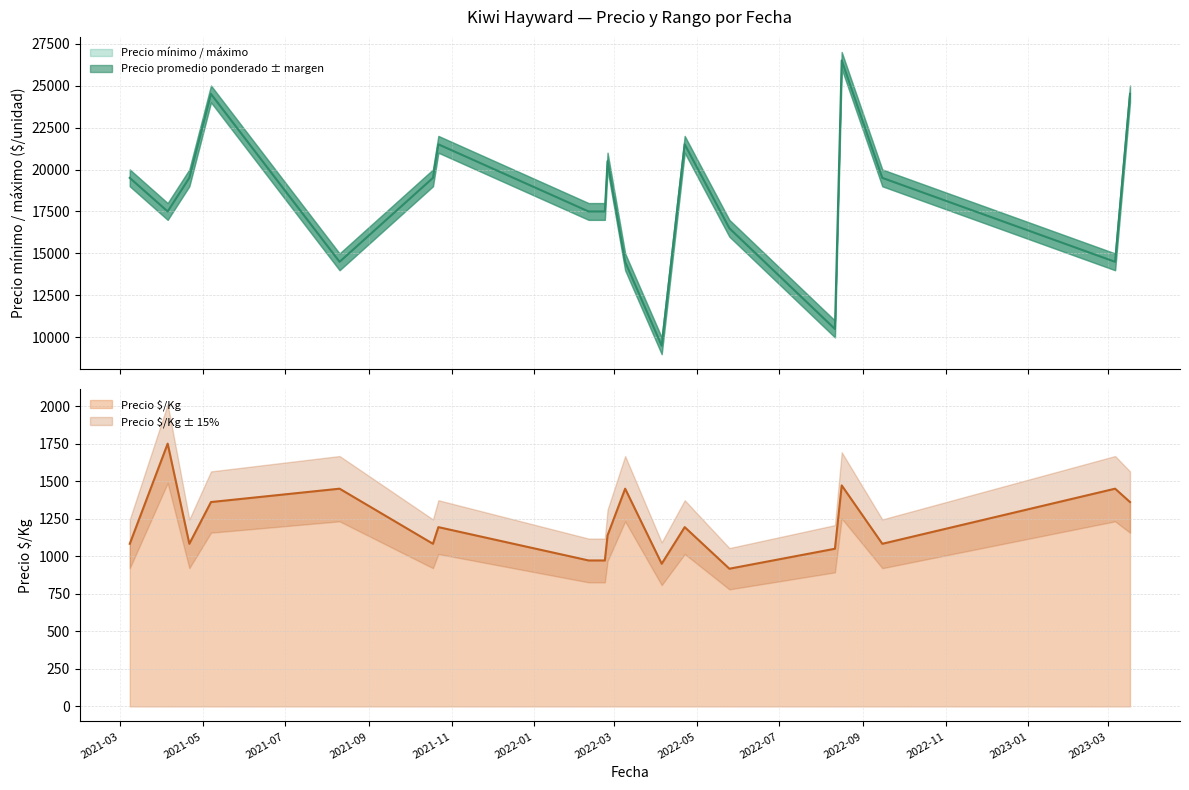

At which category does the chart reach its minimum across all series?

2022-05-25